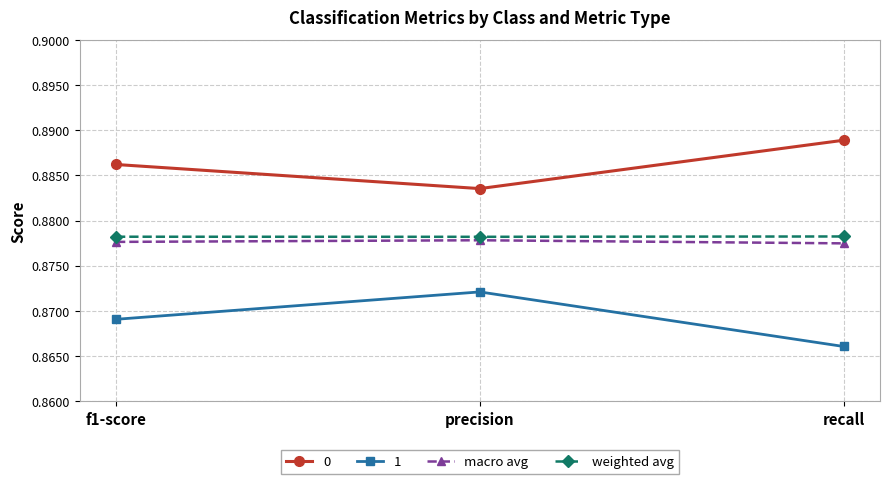

What is the sum of all macro avg values?

2.6